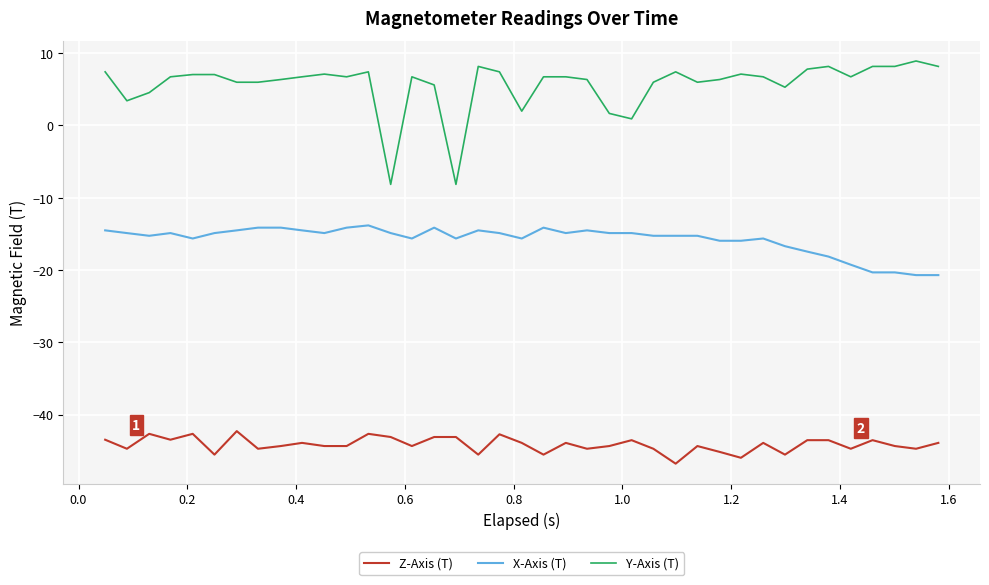

List the series in order of their peak value, highest first.

Y-Axis (T), X-Axis (T), Z-Axis (T)